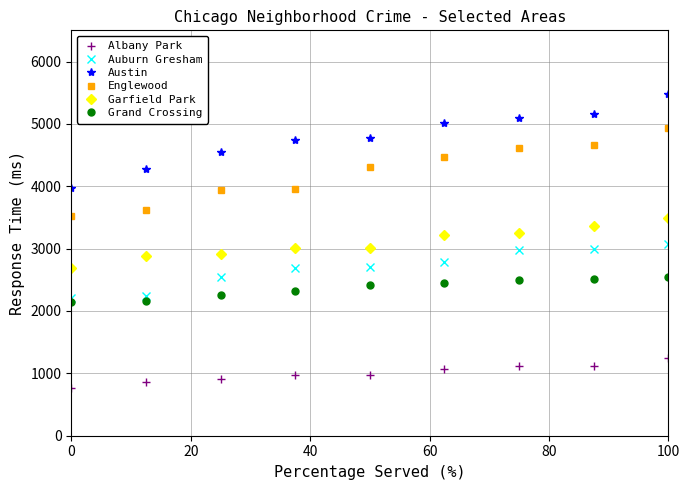

What is the highest value of the Albany Park series?

1252